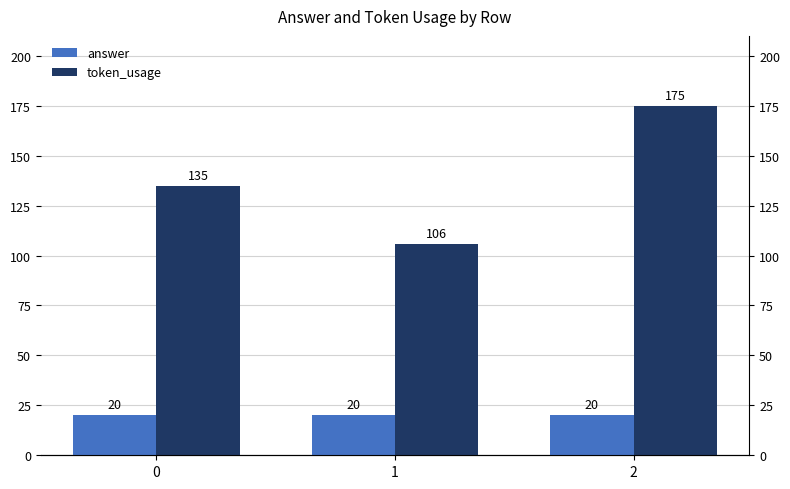

Reading left to right, extract all data points from this chart.

answer: 0=20	1=20	2=20
token_usage: 0=135	1=106	2=175